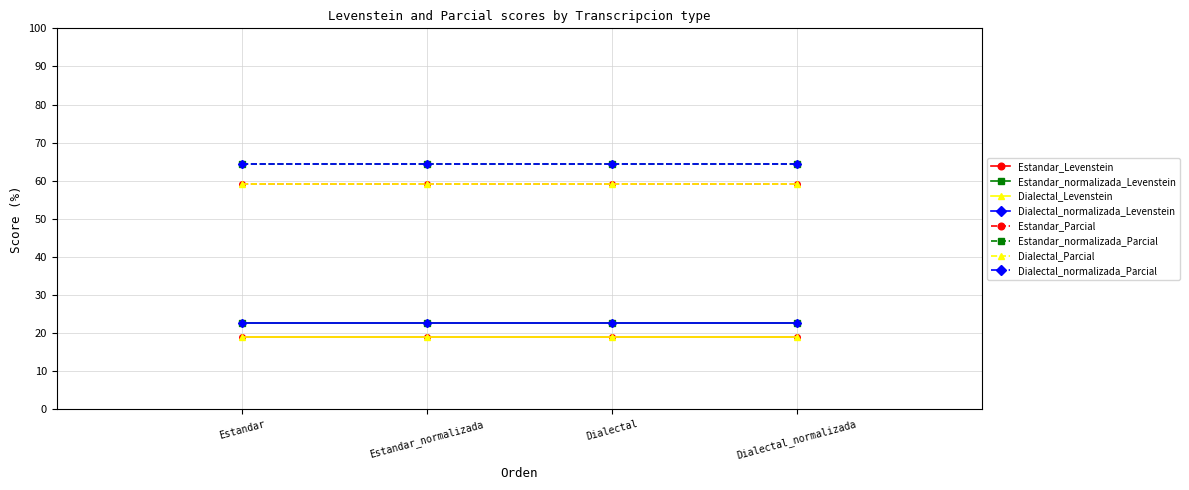

Does the chart have visible grid lines?

Yes